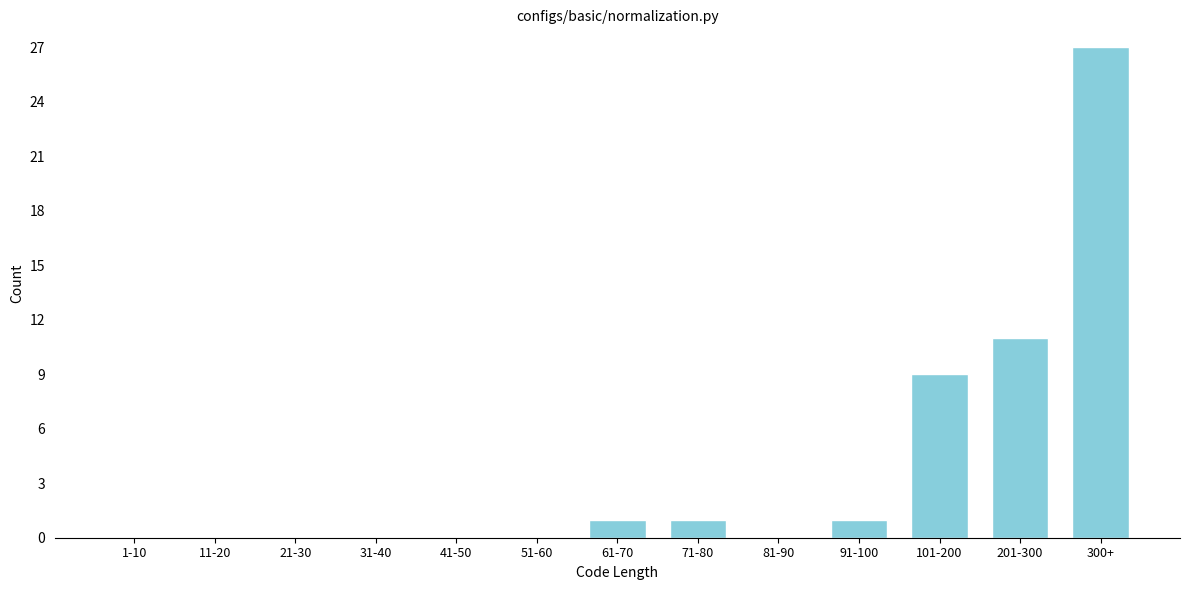

Reading right to left, extract all data points from this chart.

300+=27	201-300=11	101-200=9	91-100=1	81-90=0	71-80=1	61-70=1	51-60=0	41-50=0	31-40=0	21-30=0	11-20=0	1-10=0